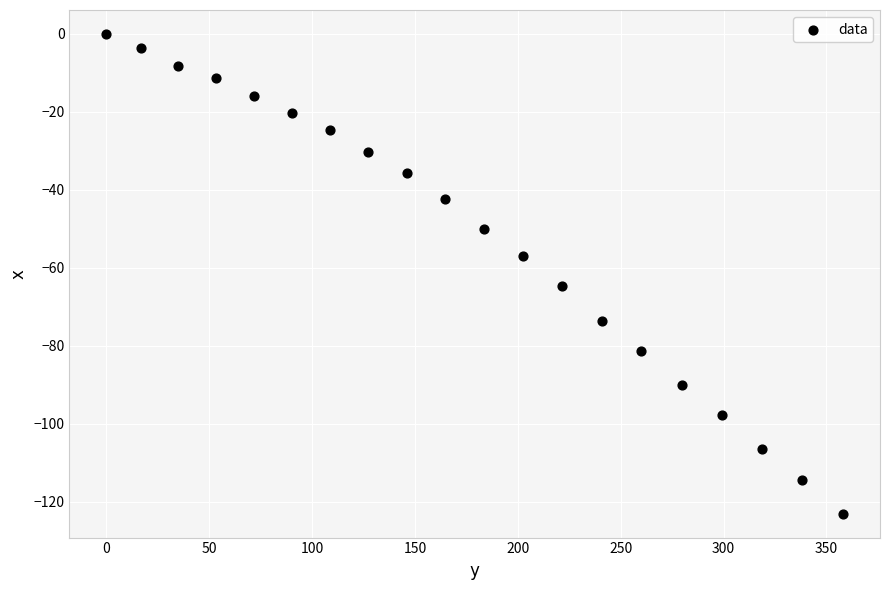

What is the range of X values (max minus min)?

358.1